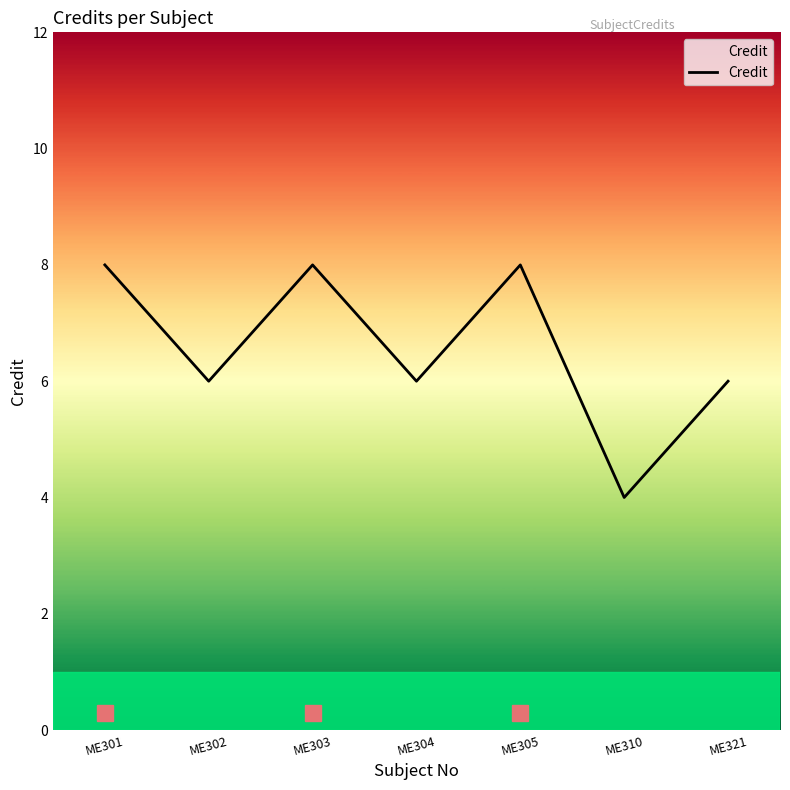

Read the value at ME301.

8